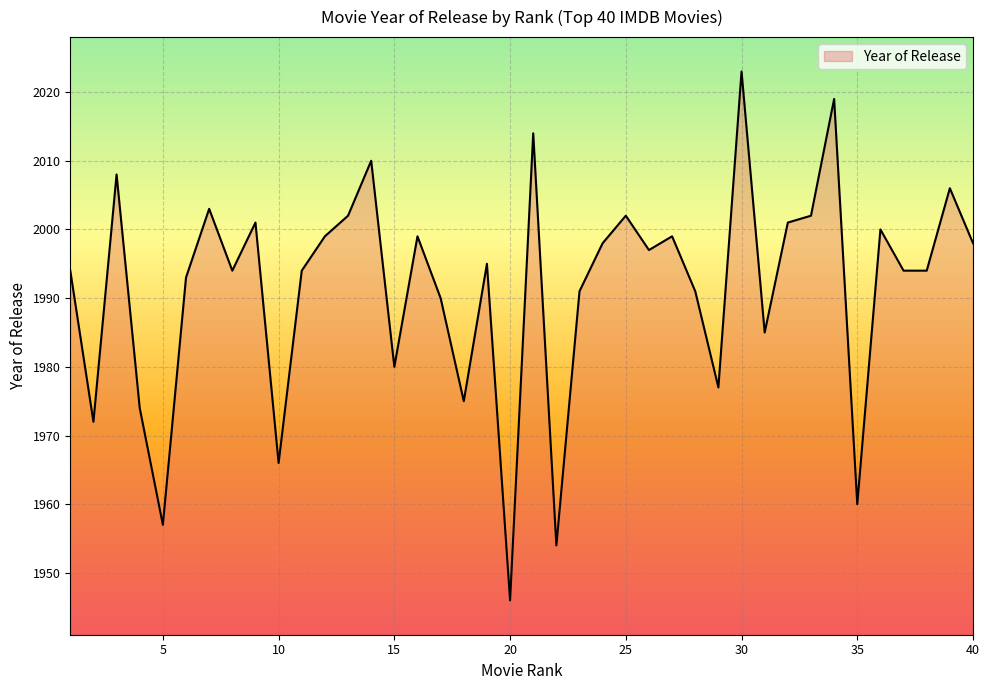

How many interior local peaks (higher than both neighbors) does the data have?

13